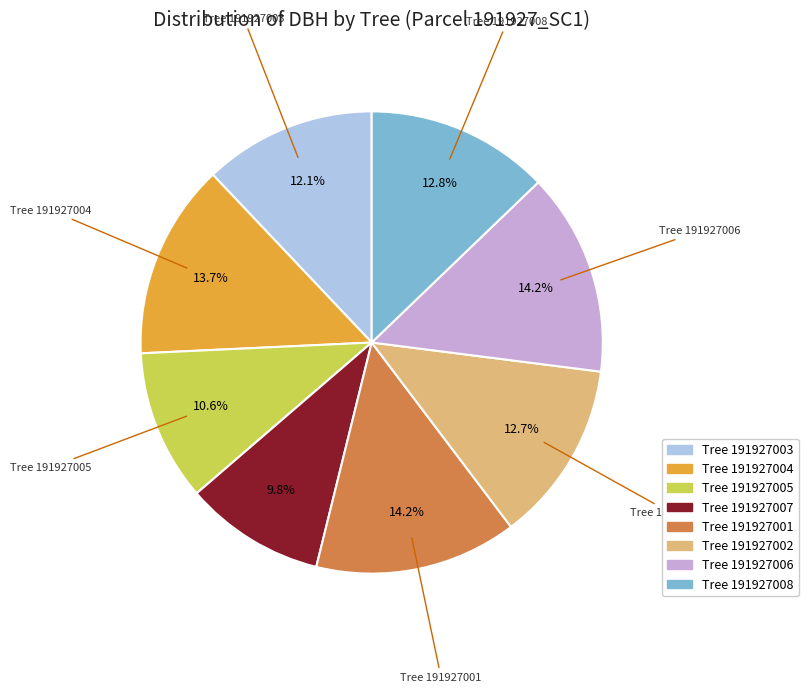

Is there any slice that represents more than half of the pie?

No